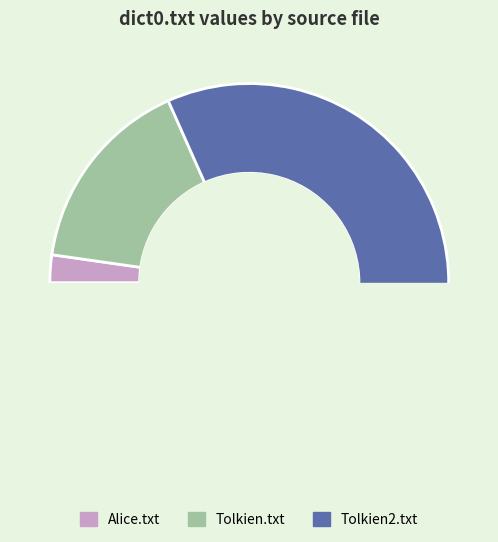

Does Tolkien.txt account for over 50% of the chart?

No